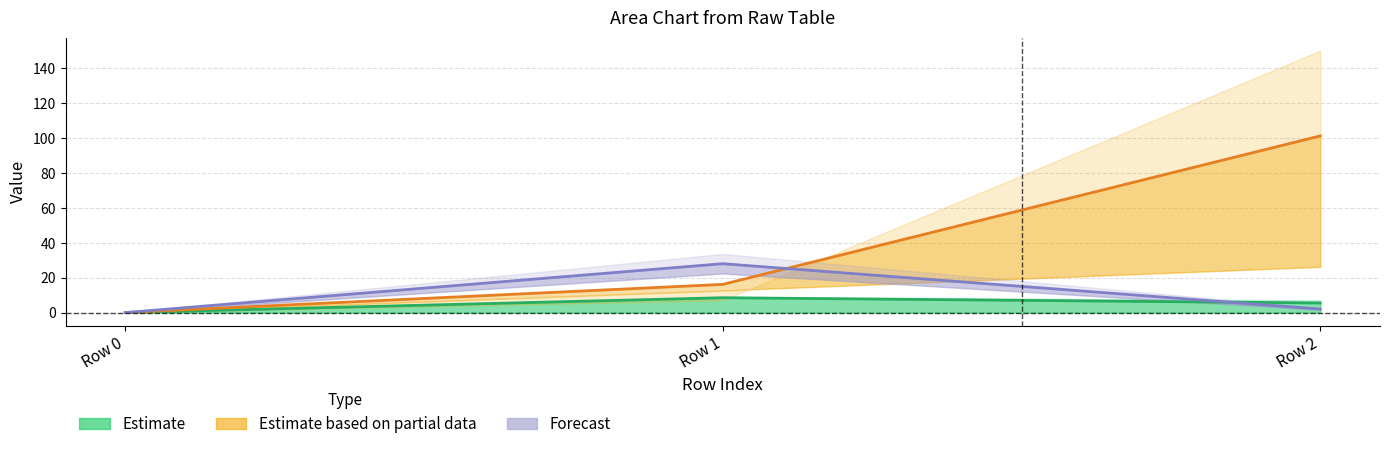

Between Row 1 and Row 0, which is larger?

Row 1